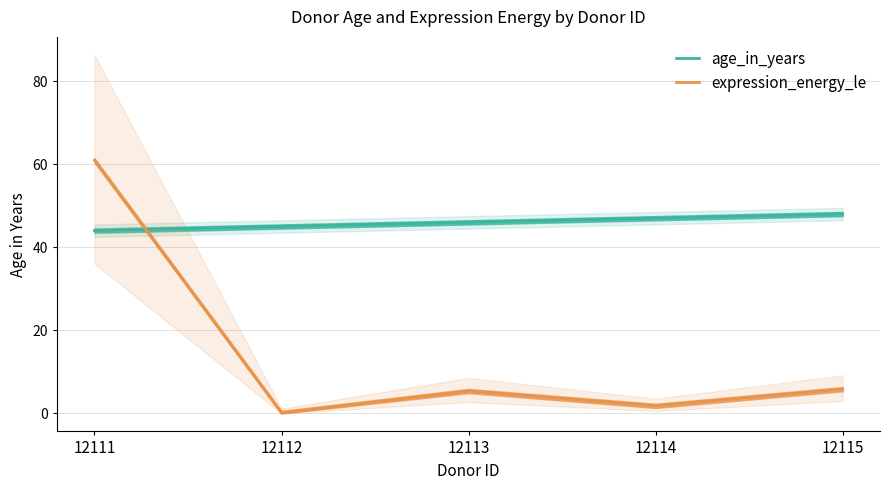

After their last crossing, which series has the higher values: age_in_years or expression_energy_le?

age_in_years